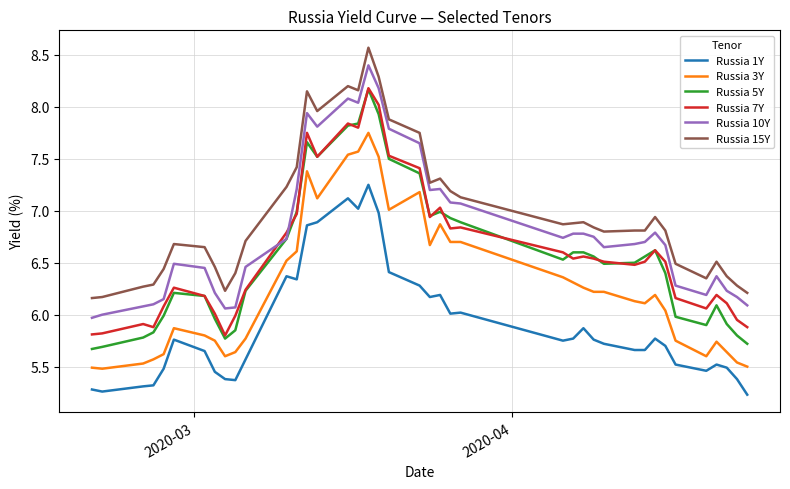

Which series has the widest spread of values?

Russia 5Y